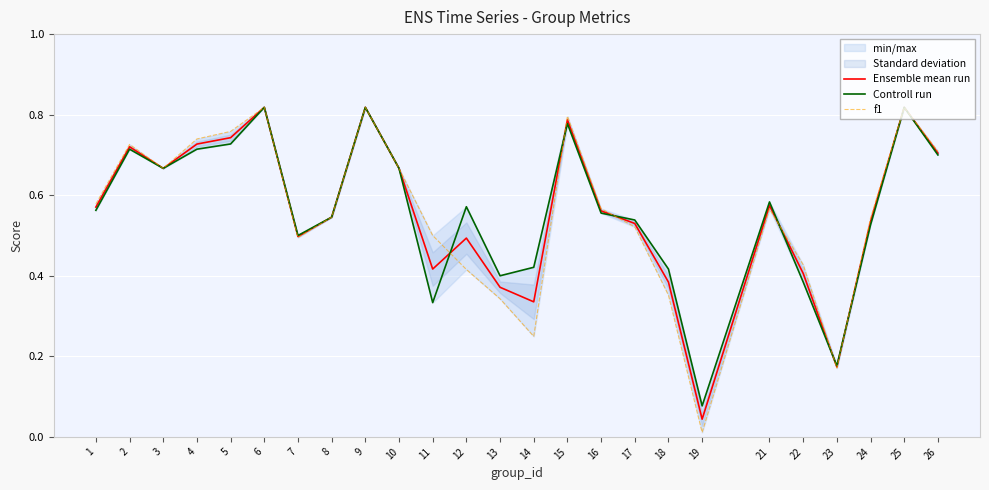

Reading left to right, extract all data points from this chart.

Ensemble mean run: 1=0.6	2=0.7	3=0.7	4=0.7	5=0.7	6=0.8	7=0.5	8=0.5	9=0.8	10=0.7	11=0.4	12=0.5	13=0.4	14=0.3	15=0.8	16=0.6	17=0.5	18=0.4	19=0.0	21=0.6	22=0.4	23=0.2	24=0.5	25=0.8	26=0.7
Controll run: 1=0.6	2=0.7	3=0.7	4=0.7	5=0.7	6=0.8	7=0.5	8=0.5	9=0.8	10=0.7	11=0.3	12=0.6	13=0.4	14=0.4	15=0.8	16=0.6	17=0.5	18=0.4	19=0.1	21=0.6	22=0.4	23=0.2	24=0.5	25=0.8	26=0.7
f1: 1=0.6	2=0.7	3=0.7	4=0.7	5=0.8	6=0.8	7=0.5	8=0.5	9=0.8	10=0.7	11=0.5	12=0.4	13=0.3	14=0.2	15=0.8	16=0.6	17=0.5	18=0.4	19=0.0	21=0.6	22=0.4	23=0.2	24=0.5	25=0.8	26=0.7